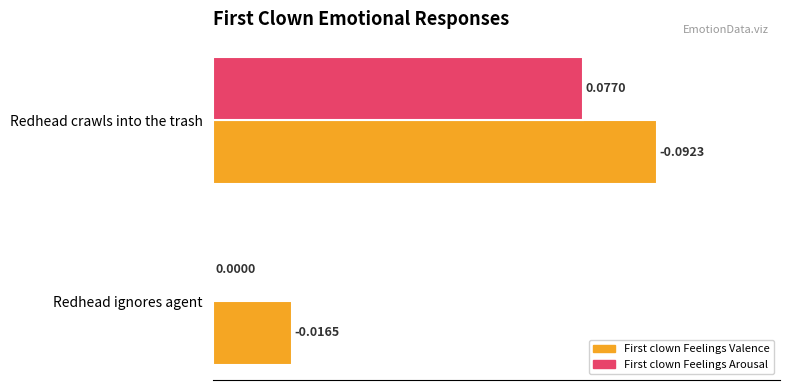

Which series changed the most between Redhead ignores agent and Redhead crawls into the trash?

First clown Feelings Arousal